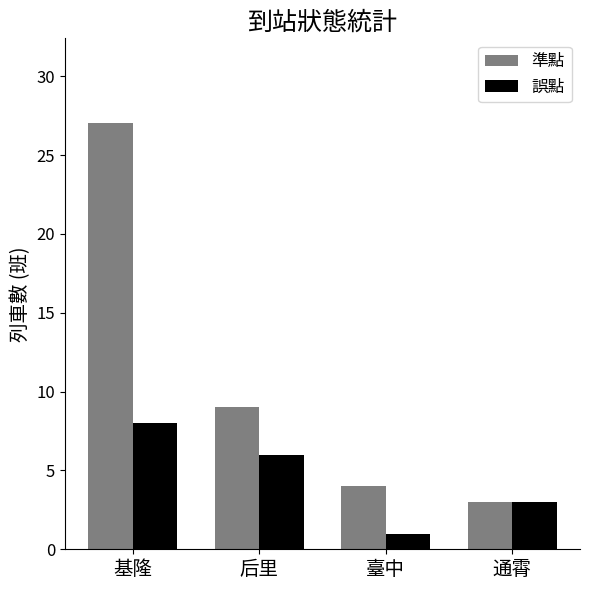

At how many categories does at least one series exceed 7?

2